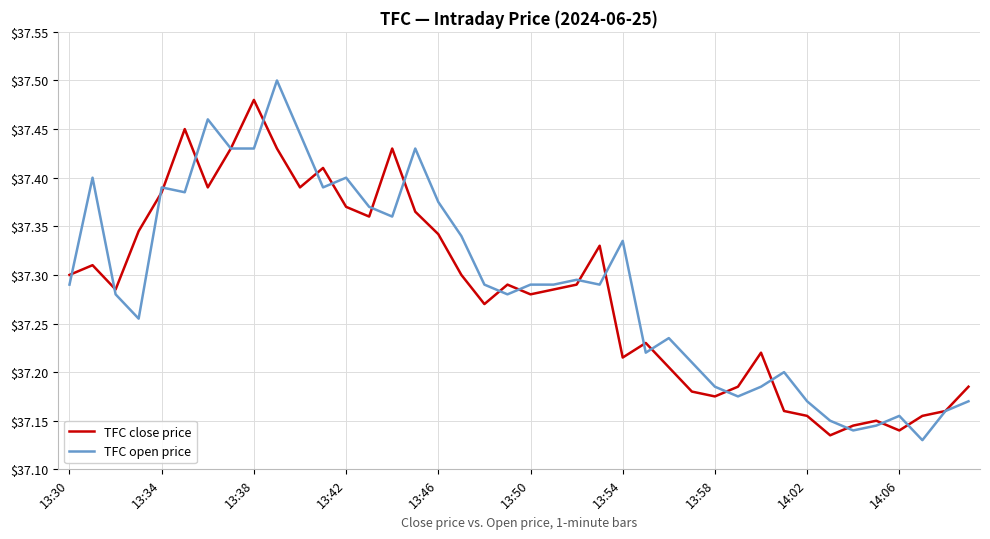

At how many categories does at least one series exceed 37?

40